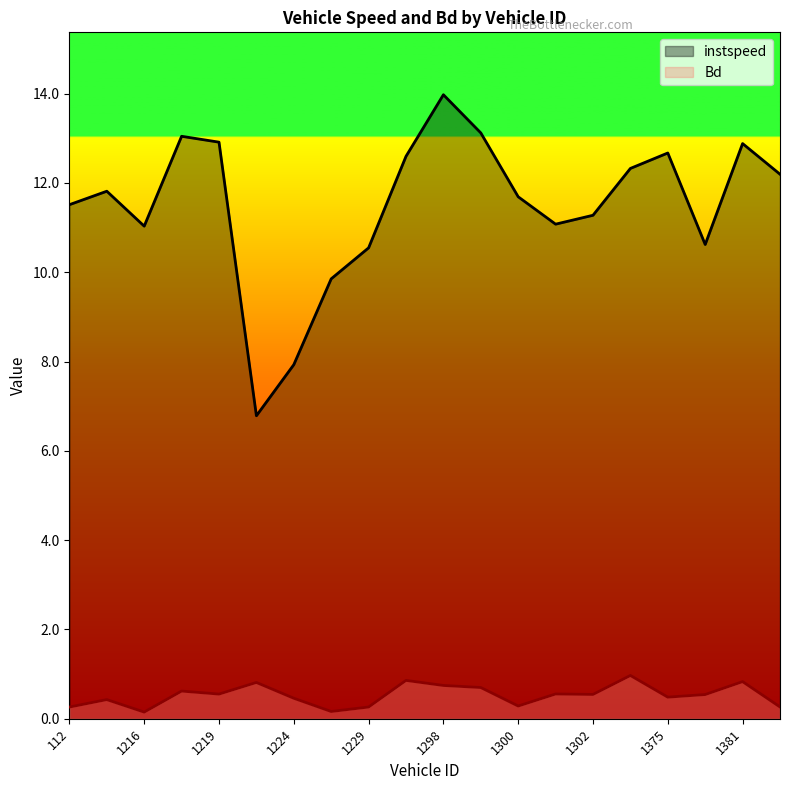

What are all the series names shown in the legend?

instspeed, Bd